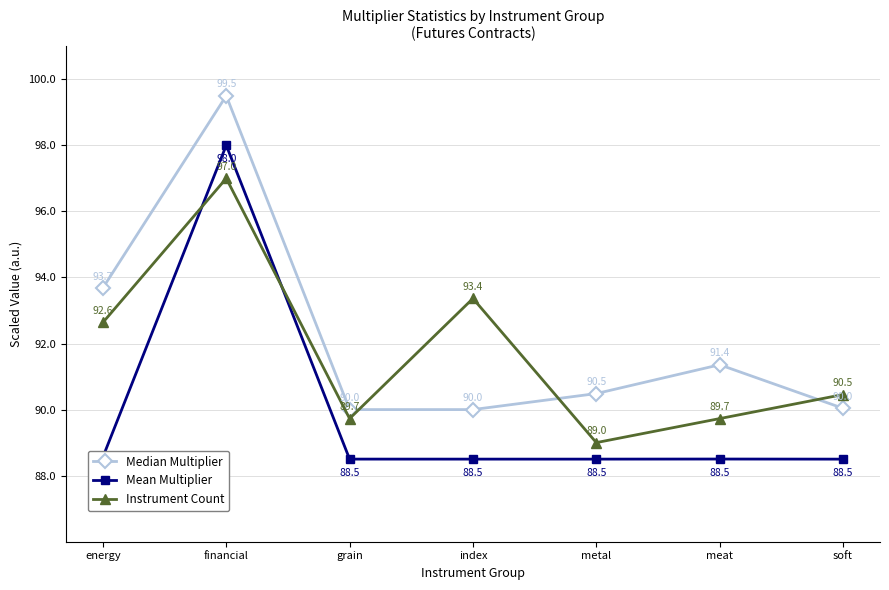

What is the difference between the highest and lowest values at index?

4.9